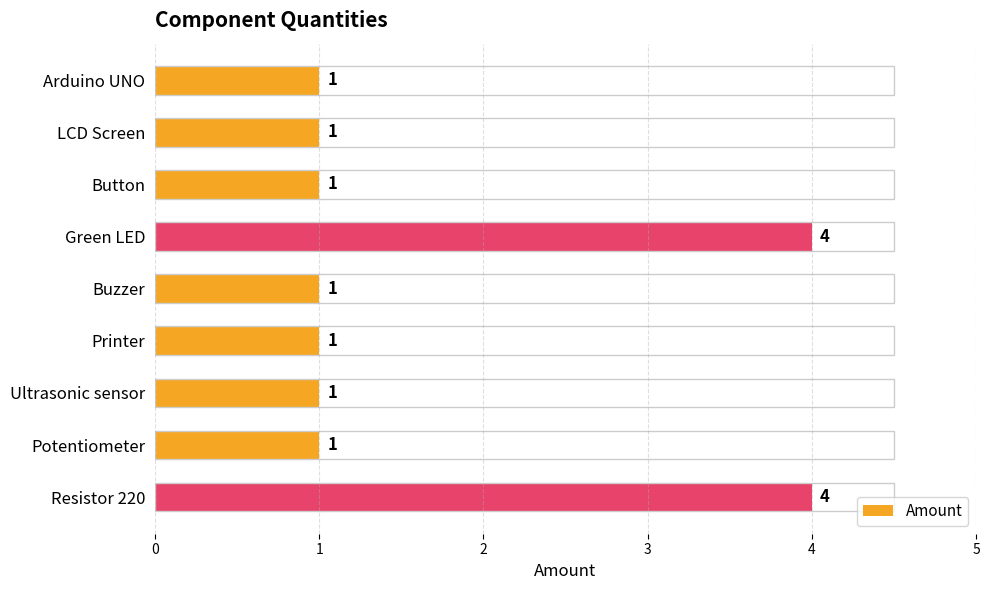

Reading bottom to top, transcribe all the data shown in this chart.

4	1	1	1	1	4	1	1	1